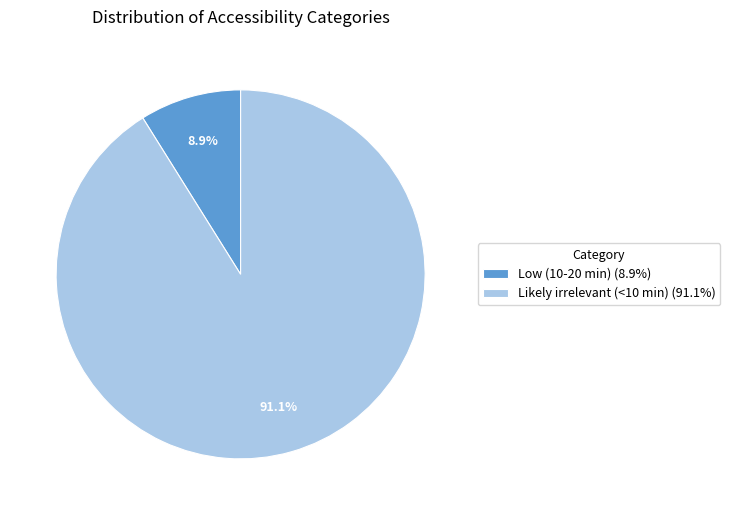

Between Likely irrelevant (<10 min) and Low (10-20 min), which is larger?

Likely irrelevant (<10 min)